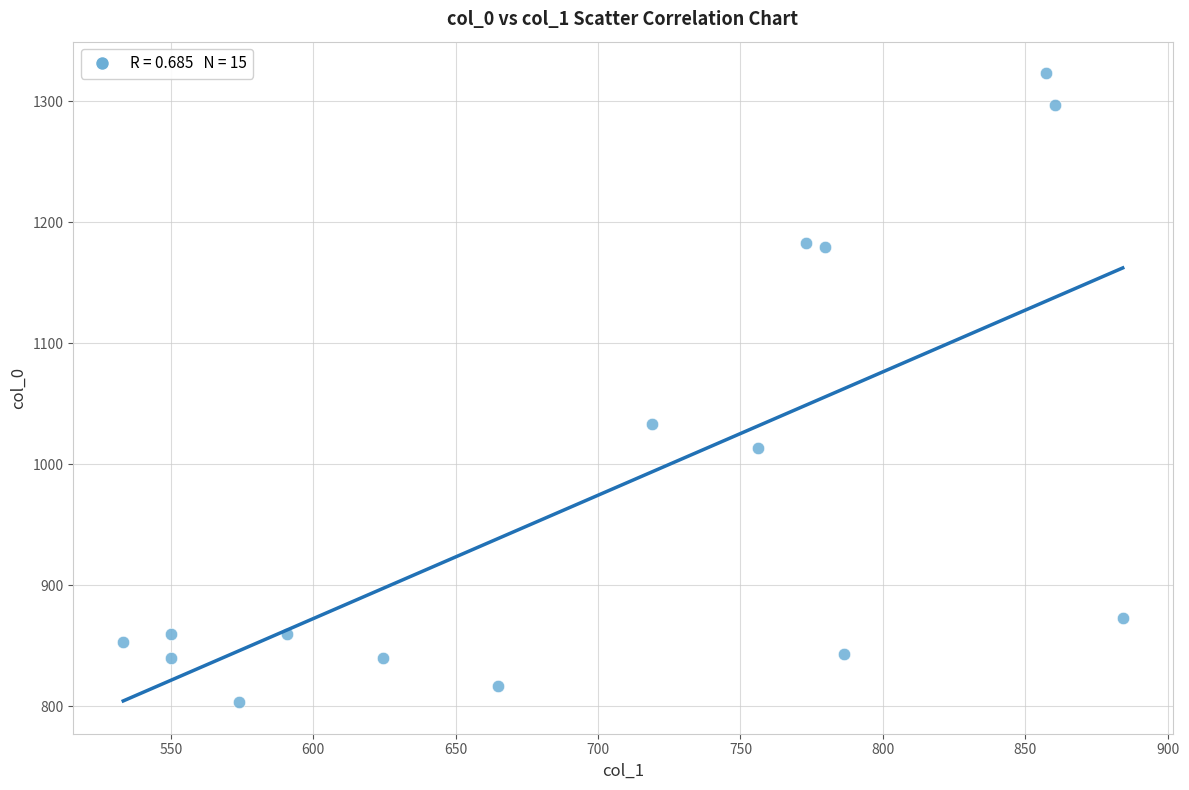

What Y value in the scatter plot is closest to 1063?

1033.3